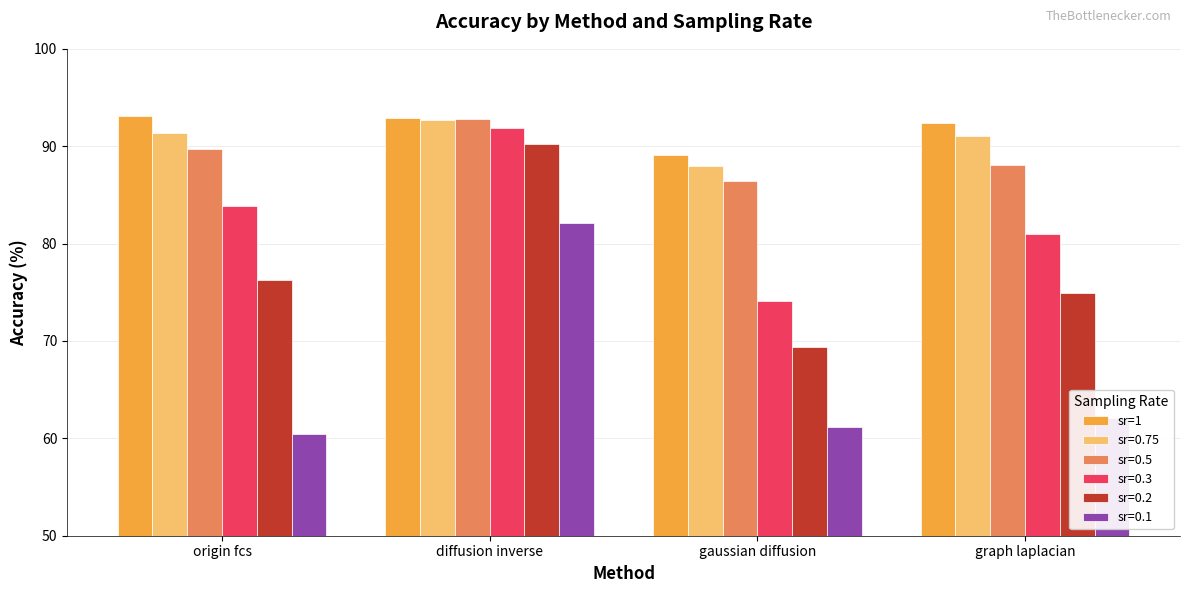

The sr=0.3 series shows 99.3 at gaussian diffusion. True or false?

False